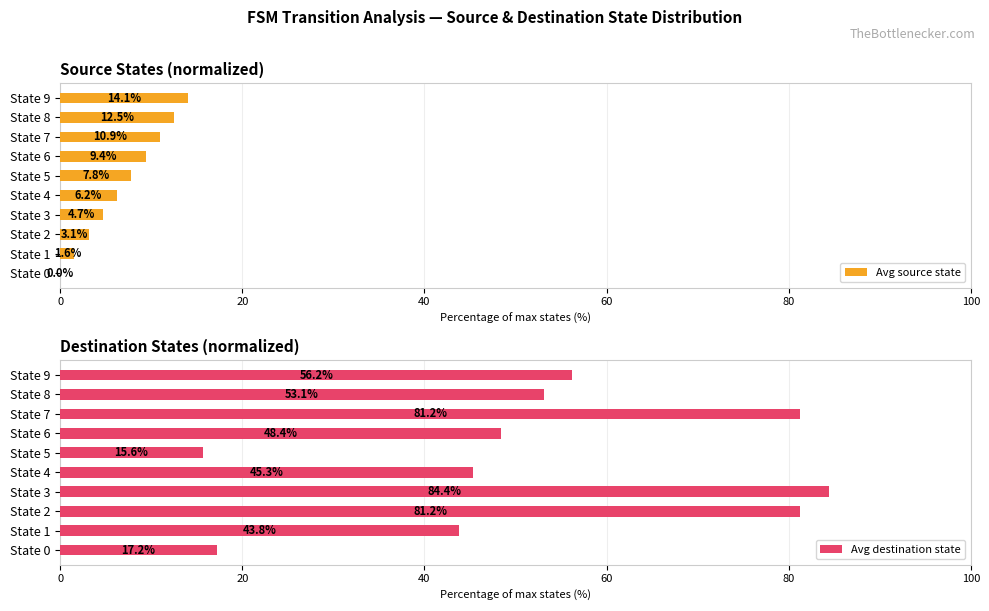

List the series in order of their peak value, lowest first.

Avg source state, Avg destination state